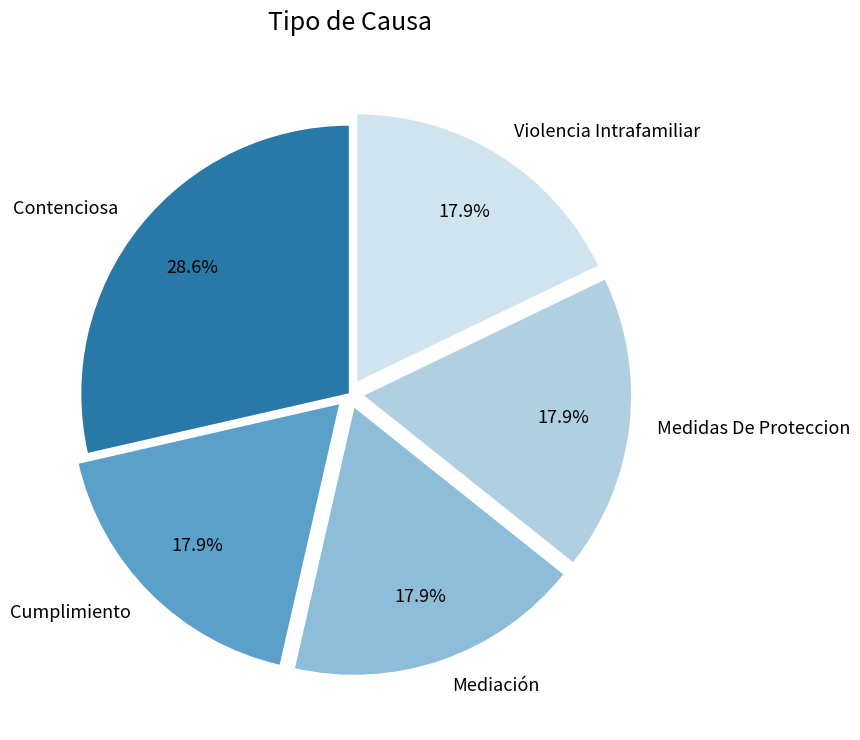

Is there any slice that represents more than half of the pie?

No